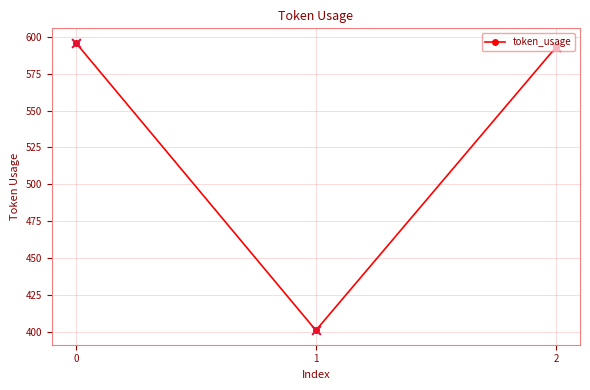

What is the change in value from 0 to 1?

-195